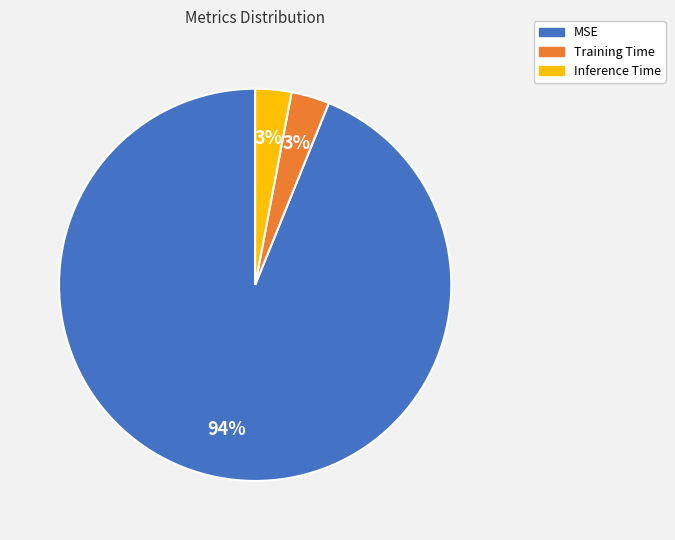

The Inference Time slice represents 3% of the pie. True or false?

True